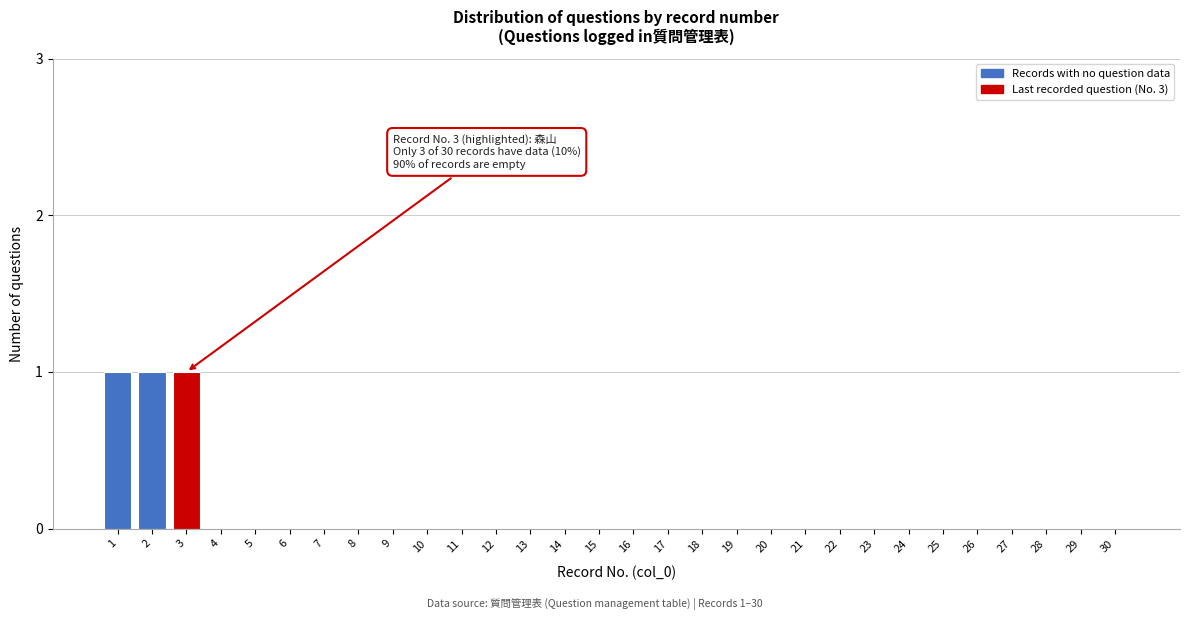

Reading left to right, what are all the values shown in this chart?

1=1	2=1	3=1	4=0	5=0	6=0	7=0	8=0	9=0	10=0	11=0	12=0	13=0	14=0	15=0	16=0	17=0	18=0	19=0	20=0	21=0	22=0	23=0	24=0	25=0	26=0	27=0	28=0	29=0	30=0